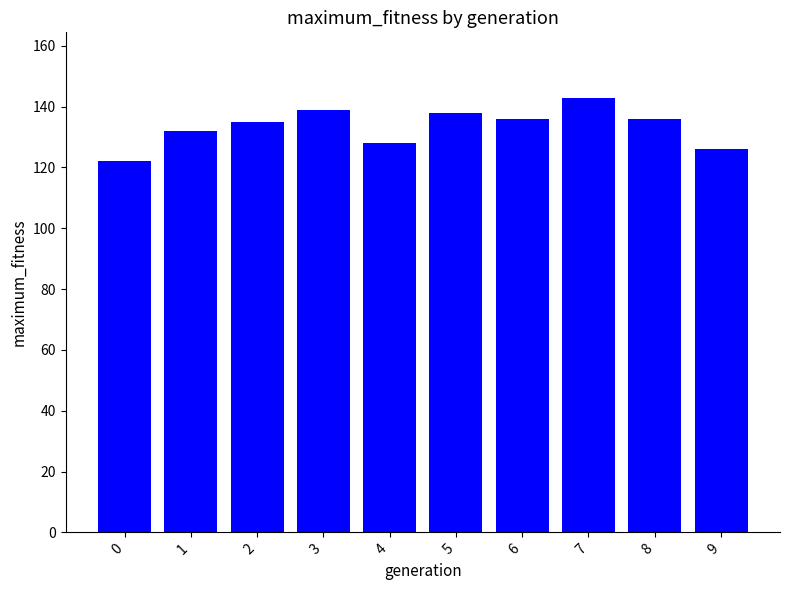

Which has a higher value, 1 or 8?

8